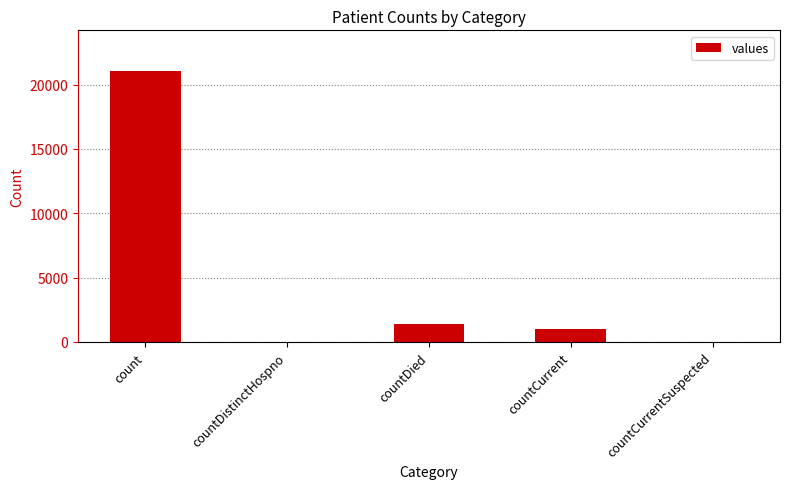

Is it true that the value at countDistinctHospno is 0?

True